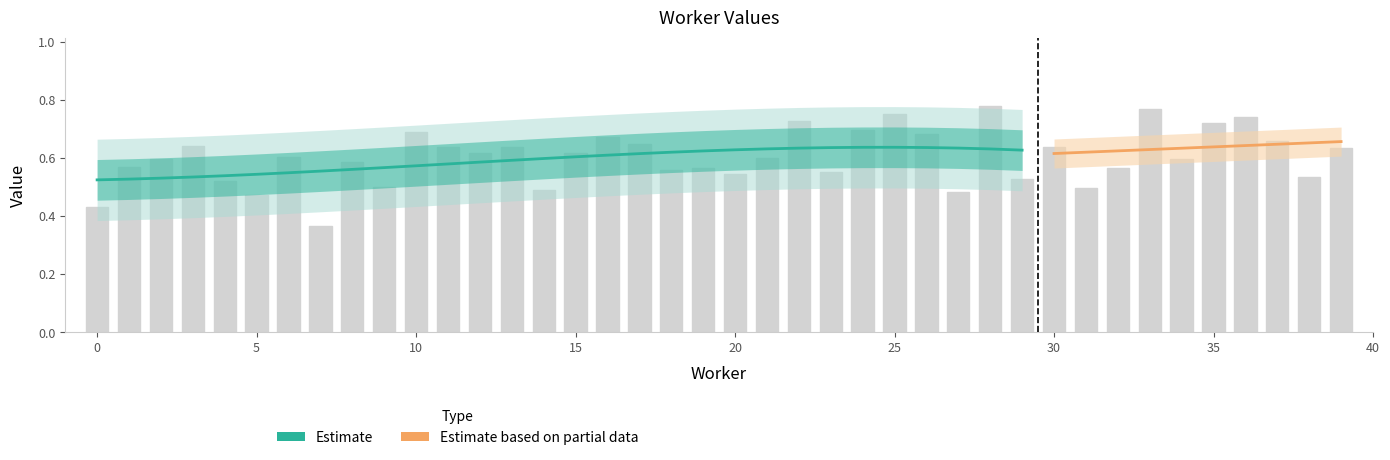

Count the values in the range 0 to 1.

40